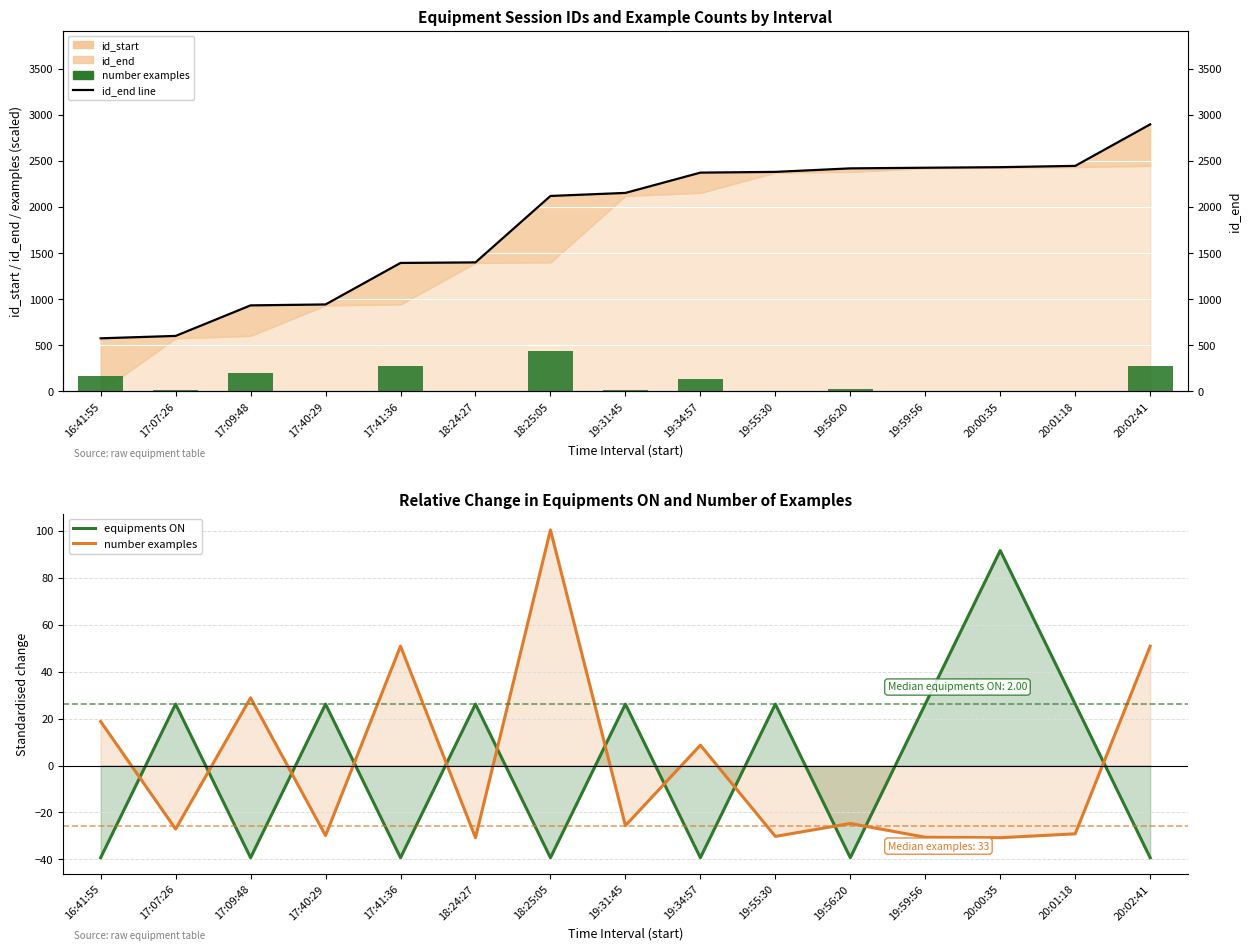

What is the minimum value shown in the chart?

-39.3